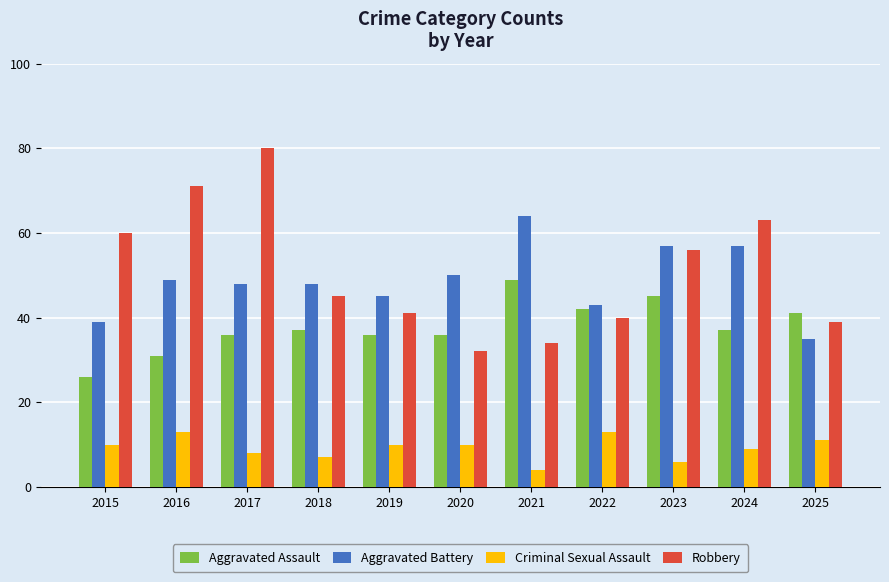

Which label corresponds to the largest value in the chart?

2017